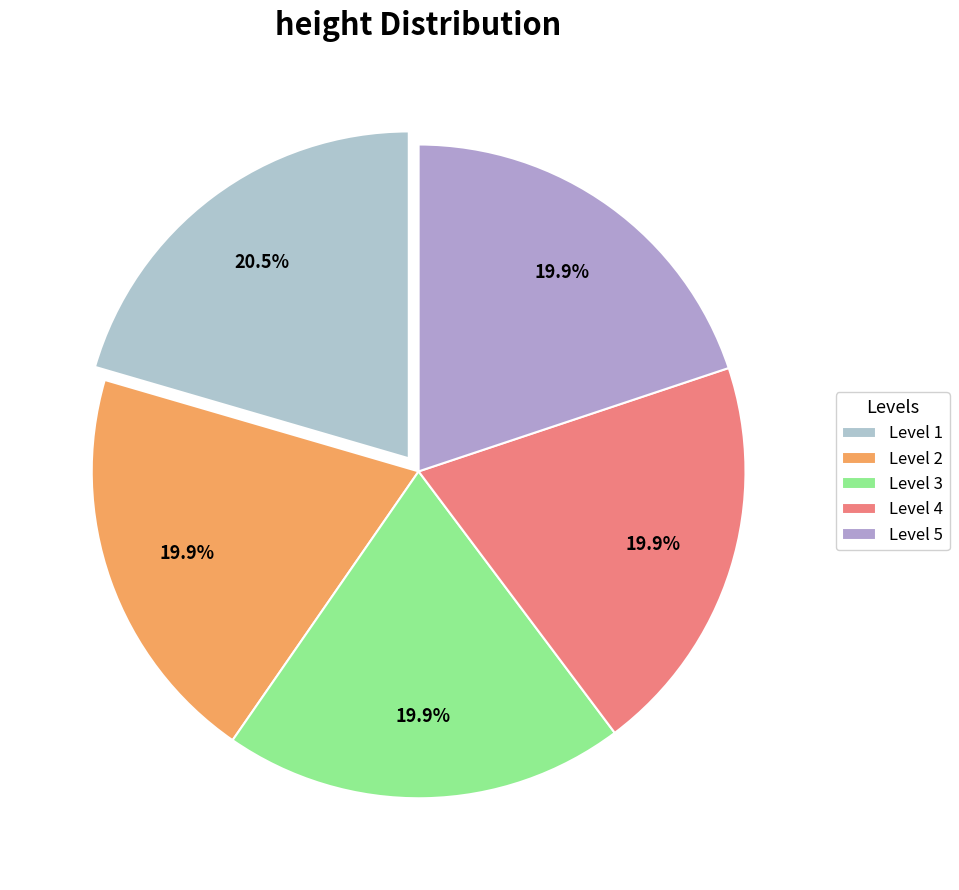

How many slices are in this pie chart?

5